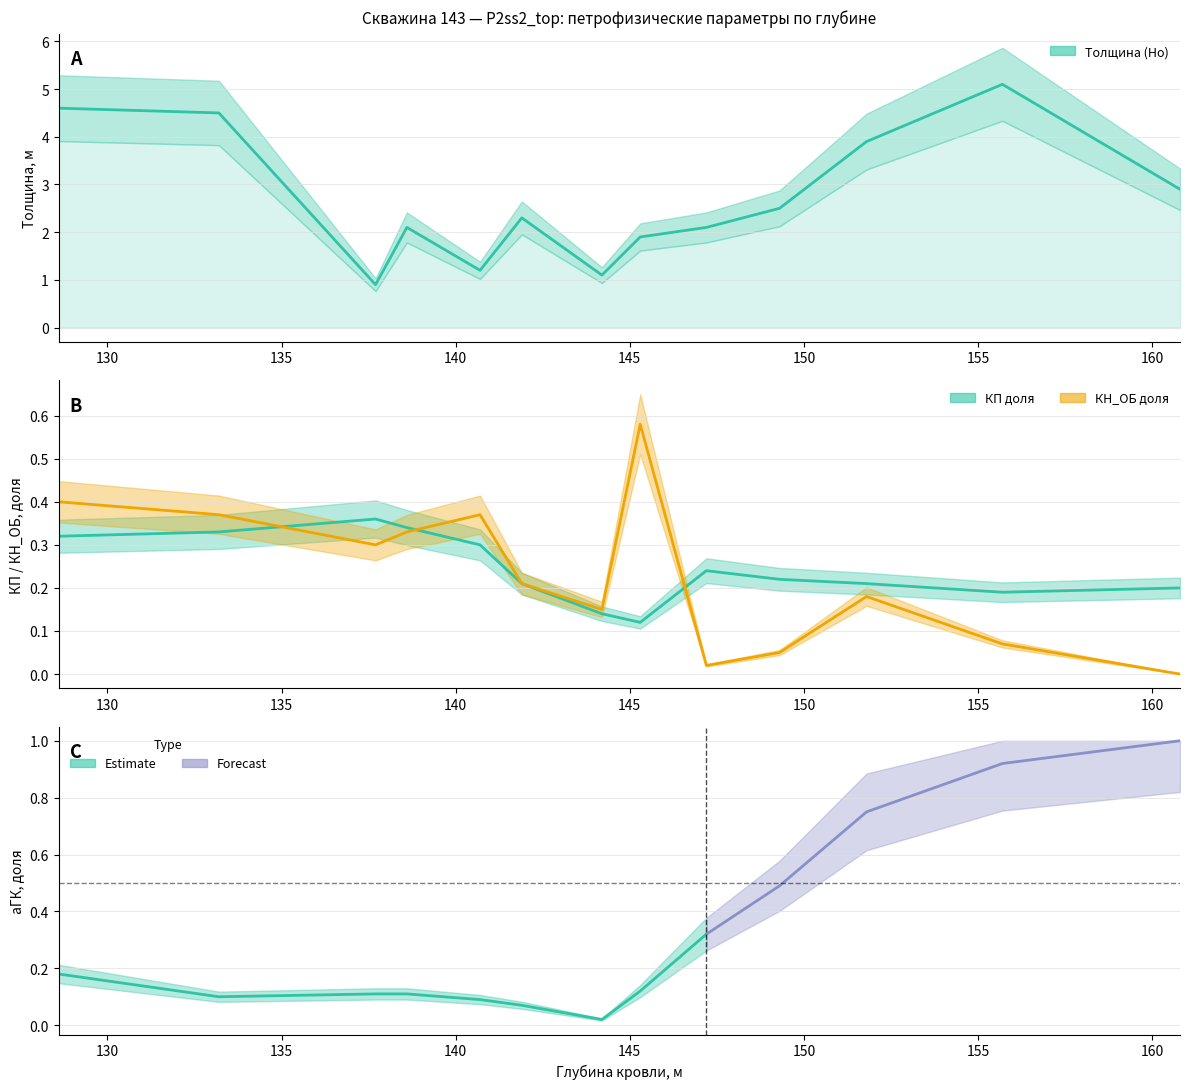

At how many categories does at least one series exceed 2?

9